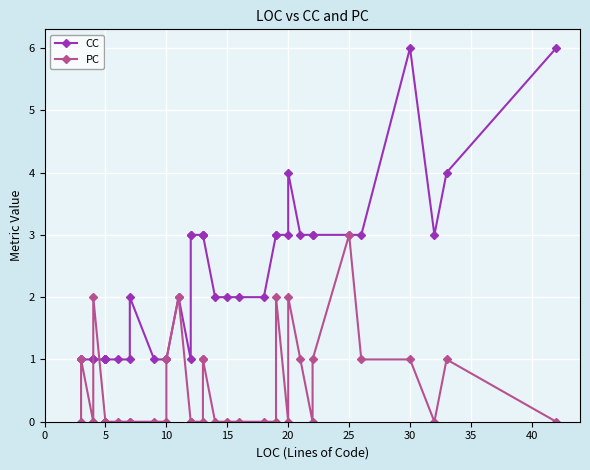

The value of CC at 0 is 1. True or false?

True